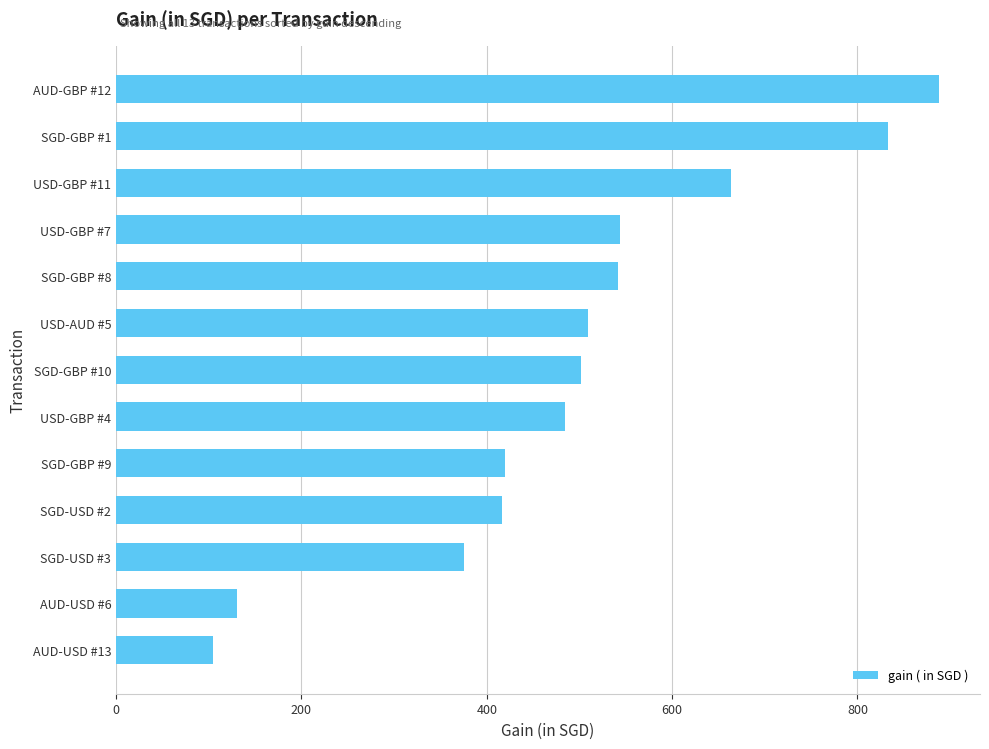

What is the label of the 3rd bar from the top?

USD-GBP #11